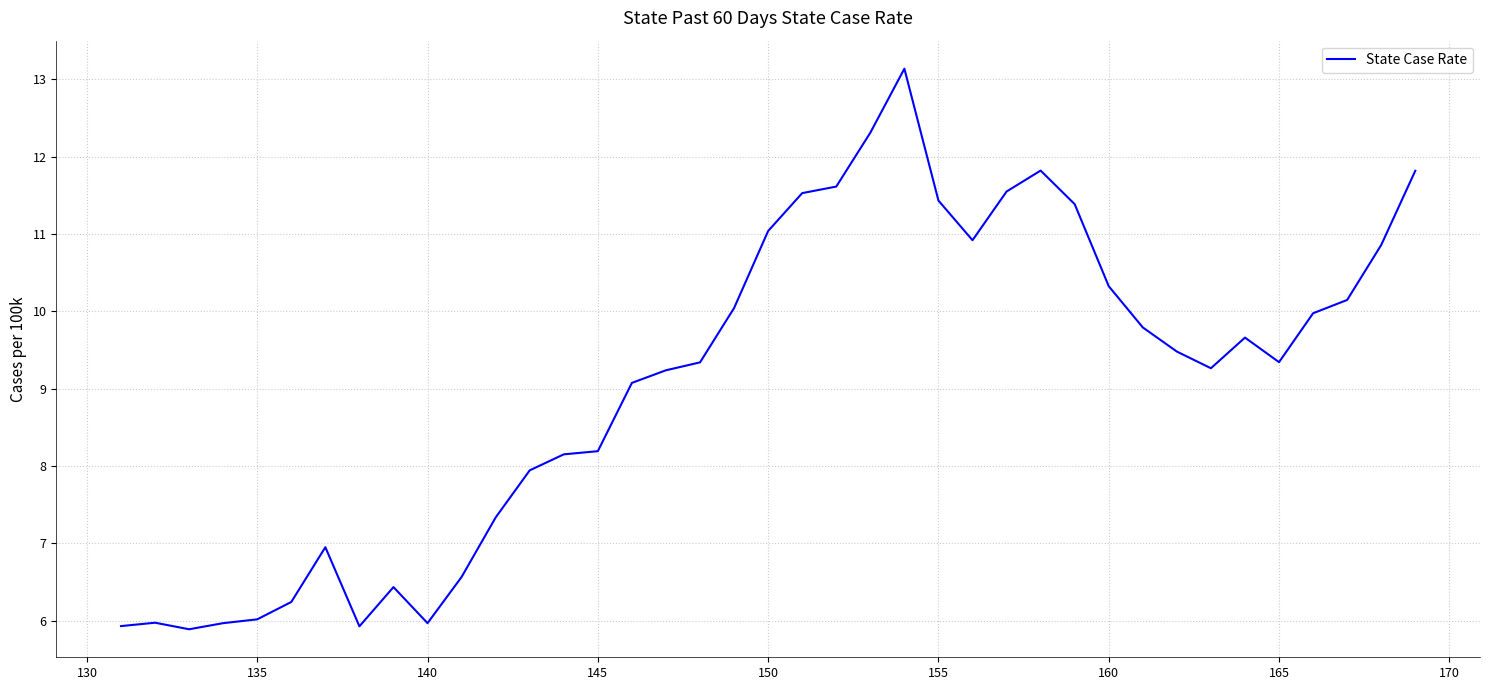

What is the minimum value shown in the chart?

5.9